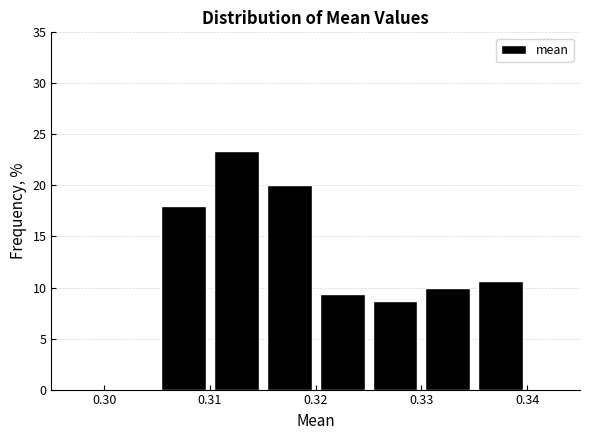

How tall is the bar that spans 0.330 to 0.335 on the x-axis? The values are not printed on the chart, so give them approximately, as read against the axis.

10.0